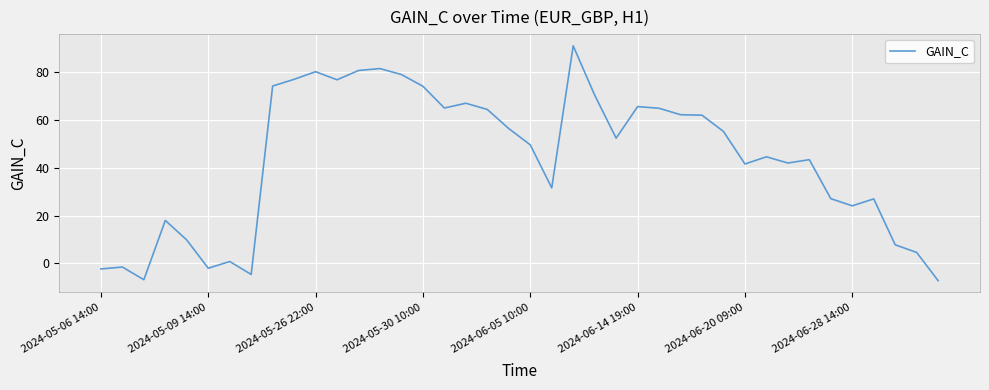

How many positive values are there?

34